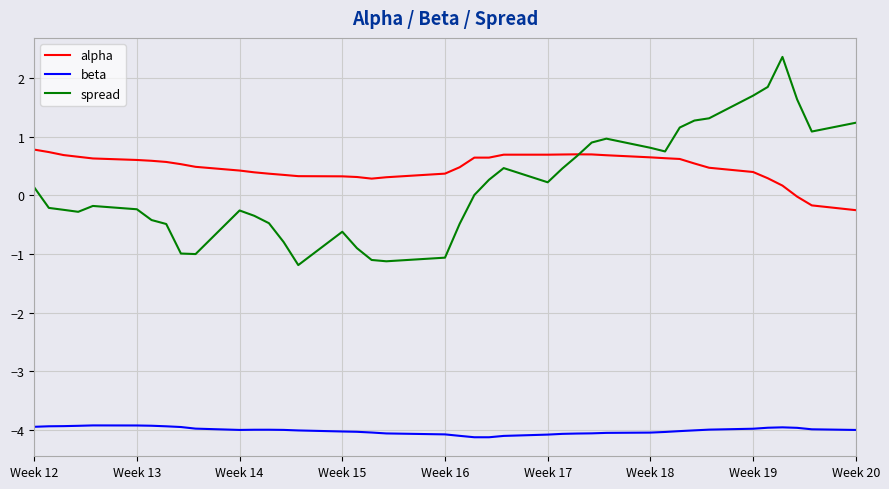

In beta, how many points are higher than both neighbors (excluding endpoints)?

3